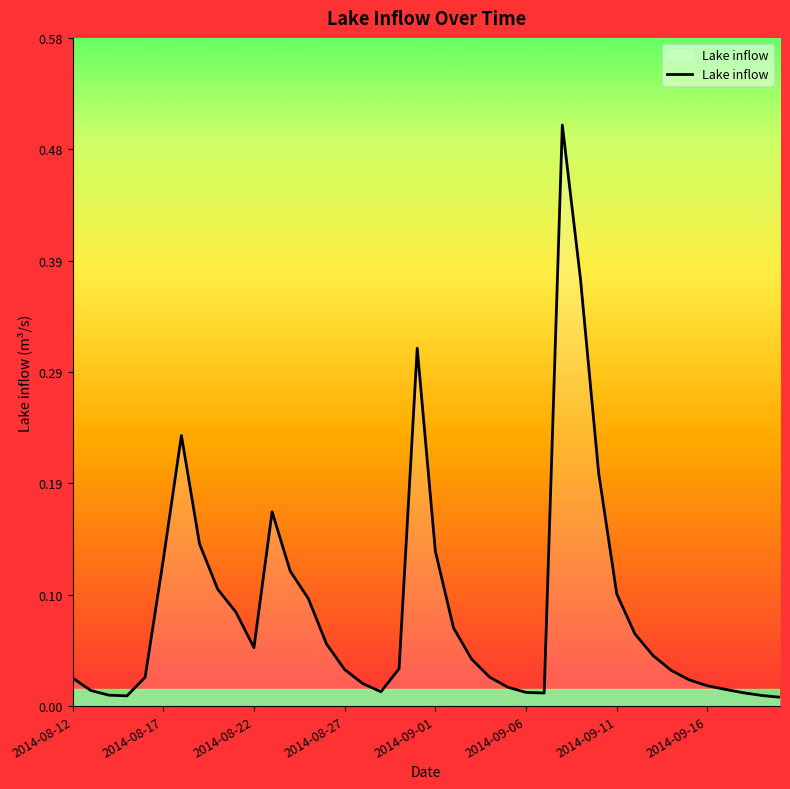

What is the difference between the maximum and minimum values?

0.5